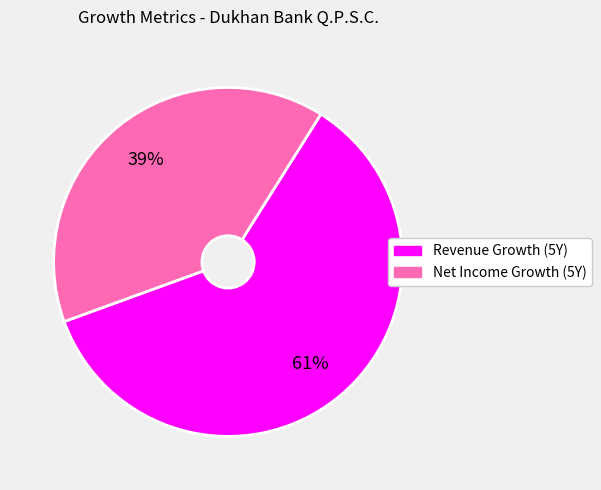

To the nearest percent, what is the average slice percentage?

50%